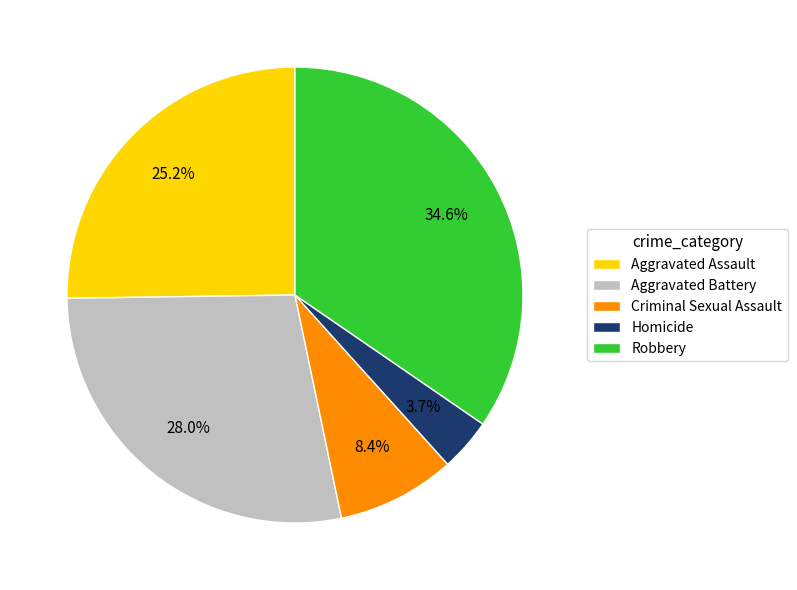

To the nearest percent, what portion does Aggravated Assault represent?

25%